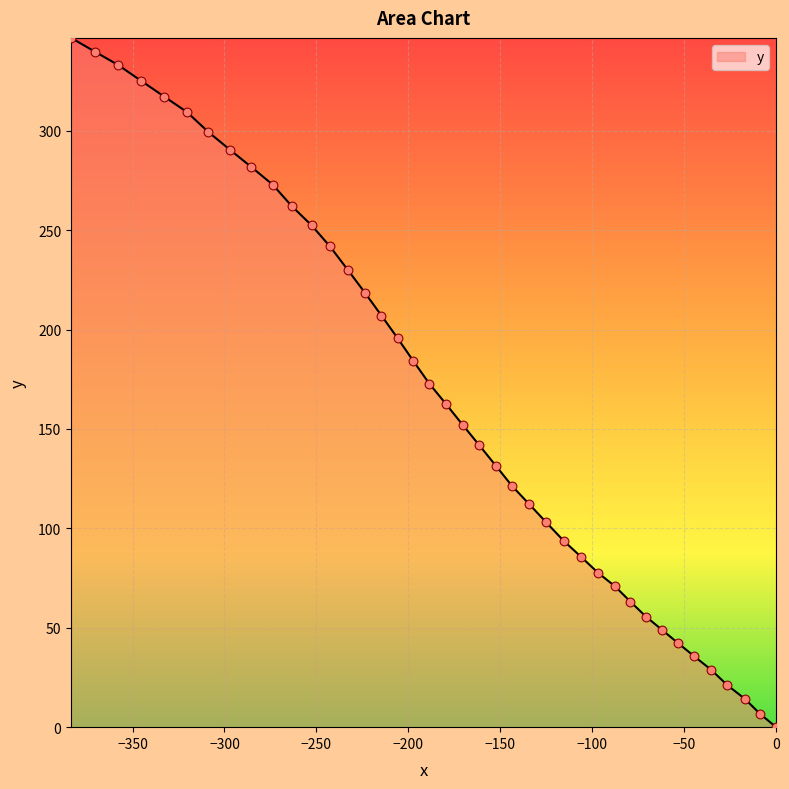

What is the greatest value displayed?

346.7